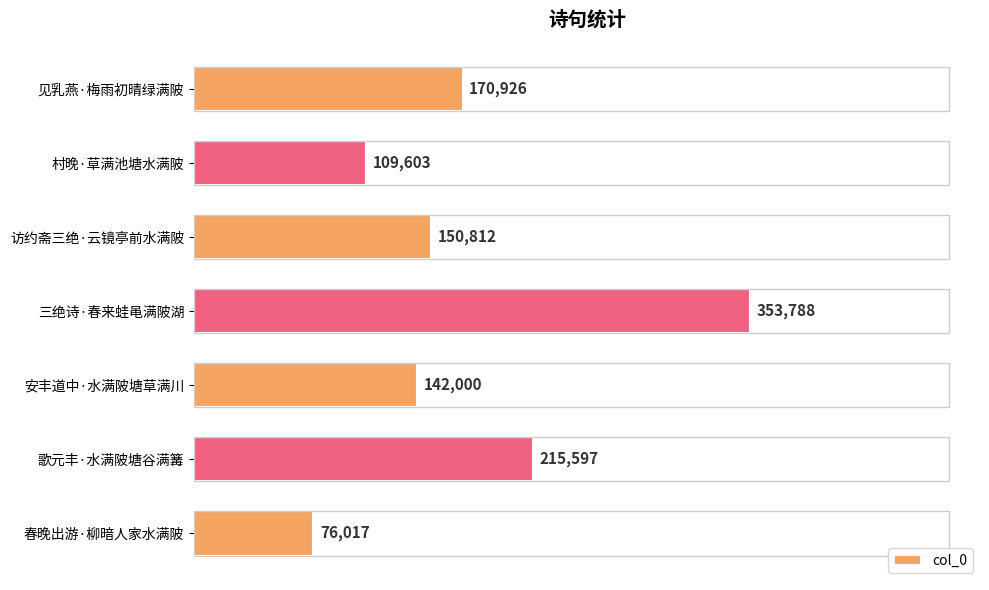

What is the difference between the maximum and minimum values?

277771